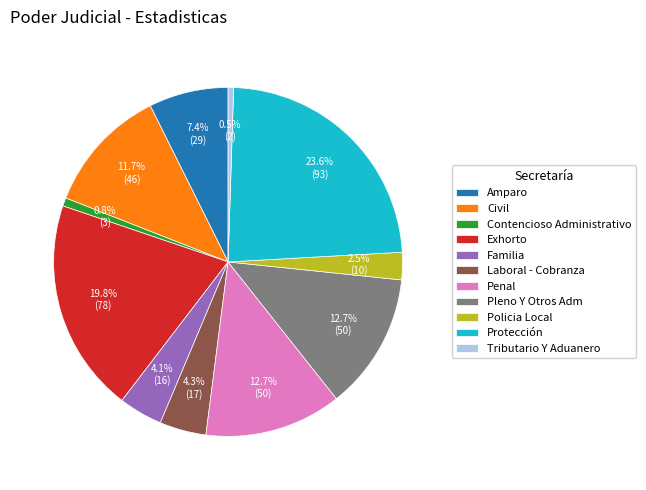

Is Exhorto the majority of the pie?

No